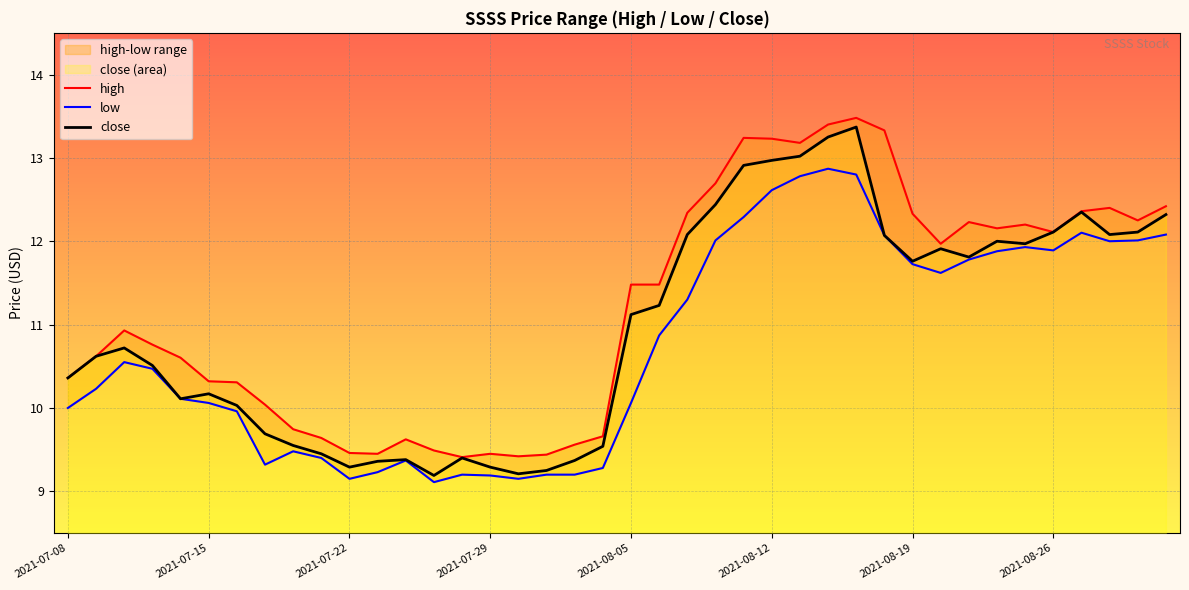

At which label does close first exceed 11?

2021-08-05